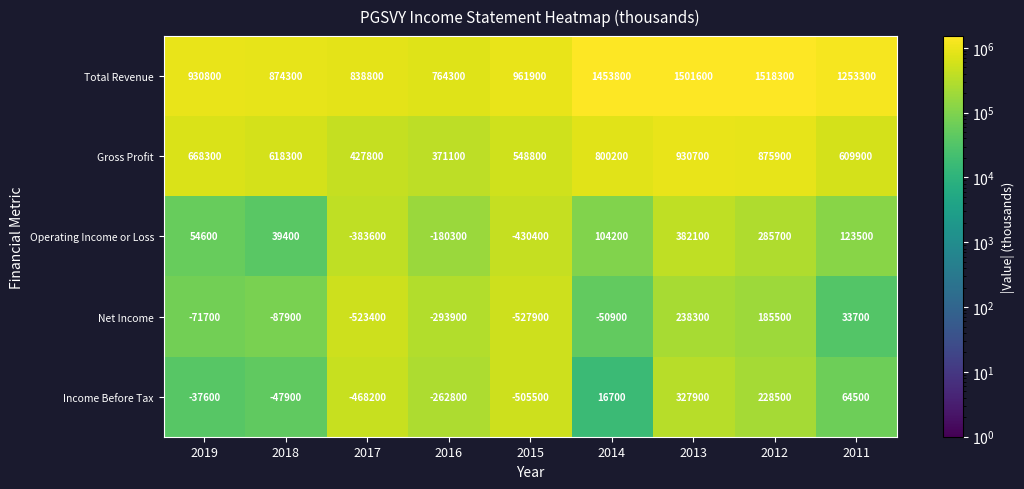

Which category has the lowest value across all series?

2015